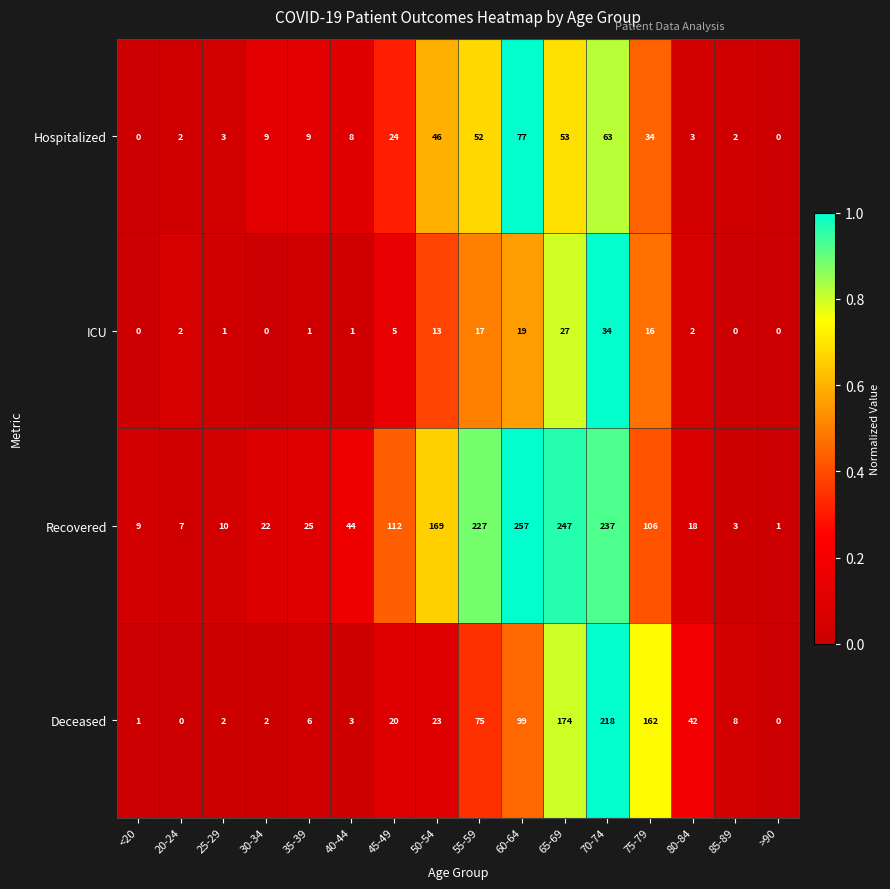

Which category has the highest value across all series?

60-64